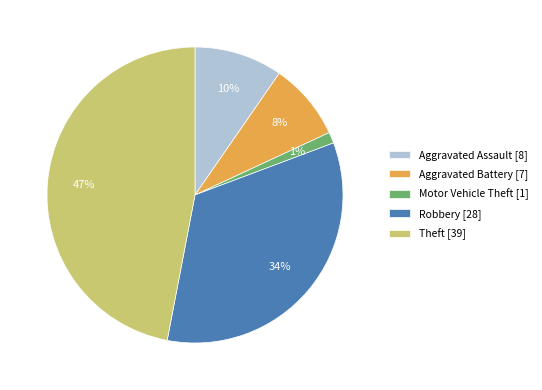

True or false: Aggravated Battery [7] accounts for 1% of the total.

False